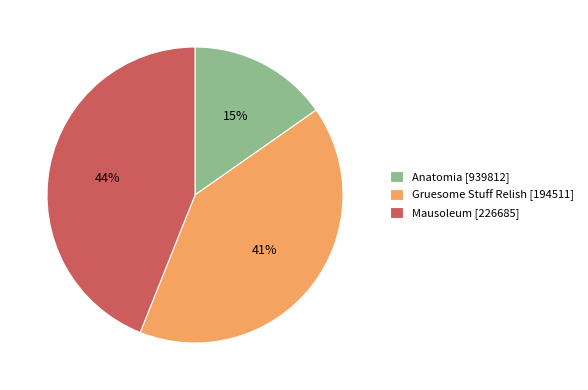

What percentage is the Gruesome Stuff Relish [194511] slice, to the nearest percent?

41%